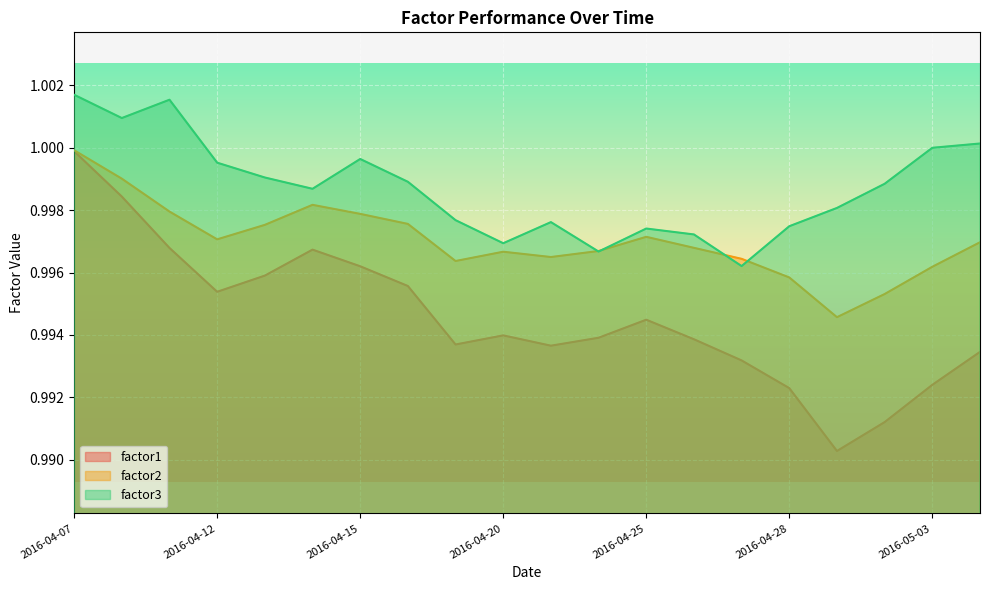

Is the value of factor1 at 2016-05-03 greater than the value of factor3 at 2016-04-21?

No